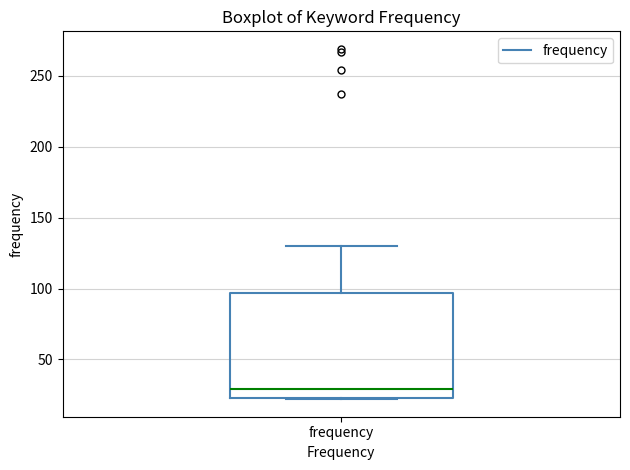

Where is the upper edge of the box for frequency on the y-axis? The values are not printed on the chart, so give them approximately, as read against the axis.

95